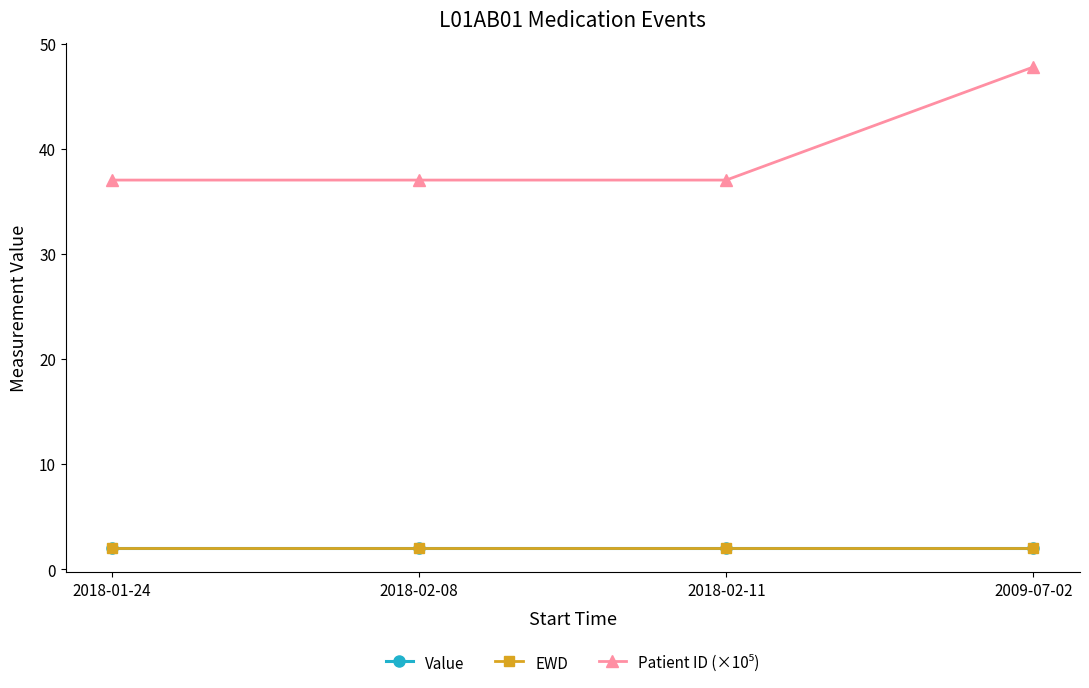

True or false: Patient ID (×10⁵) and EWD intersect in this chart.

False